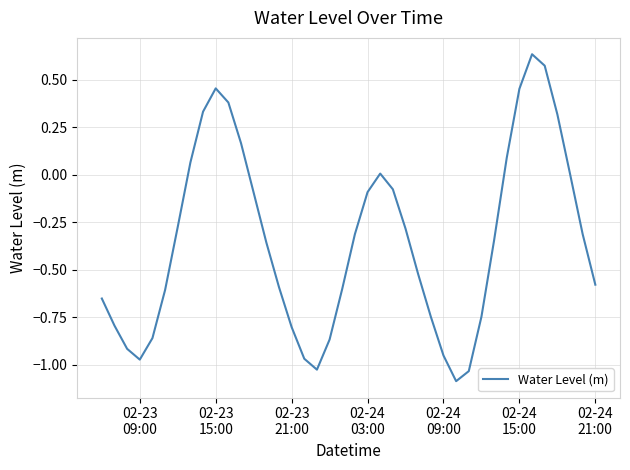

What is the difference between the maximum and minimum values?

1.7